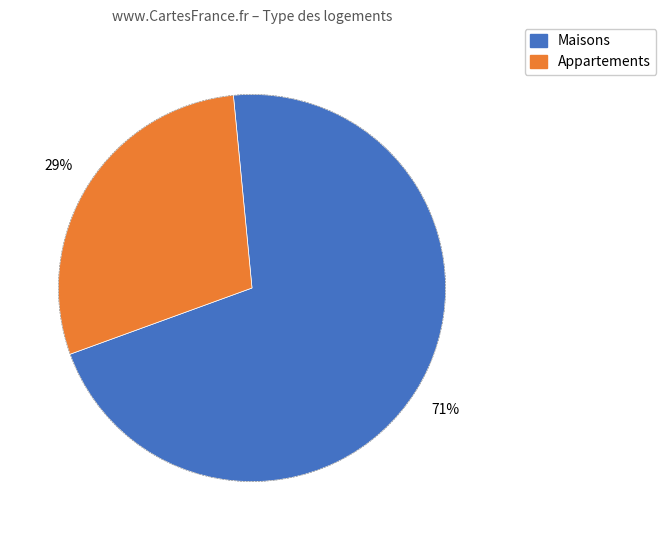

To the nearest percent, what is the difference between the largest and smallest slice percentages?

42%